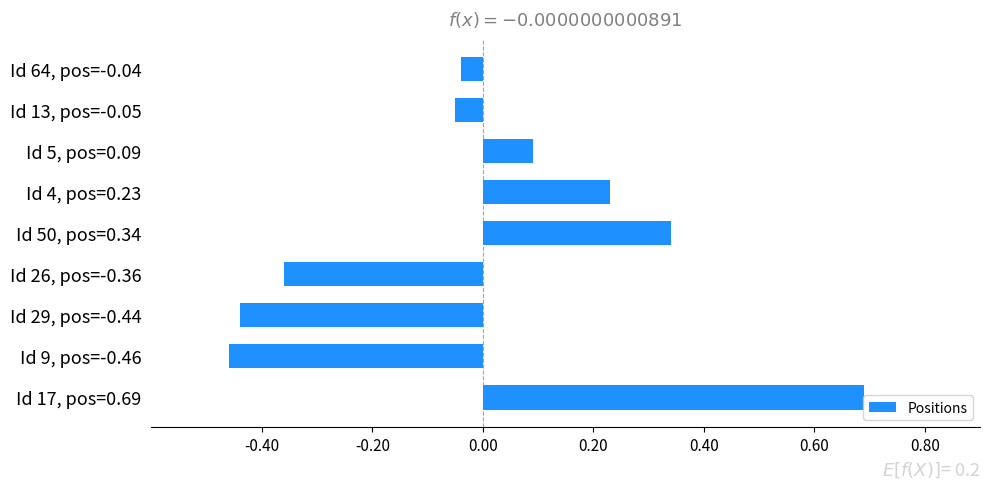

List the labels in order of value, smallest first.

Id 9, pos=-0.46, Id 29, pos=-0.44, Id 26, pos=-0.36, Id 13, pos=-0.05, Id 64, pos=-0.04, Id 5, pos=0.09, Id 4, pos=0.23, Id 50, pos=0.34, Id 17, pos=0.69